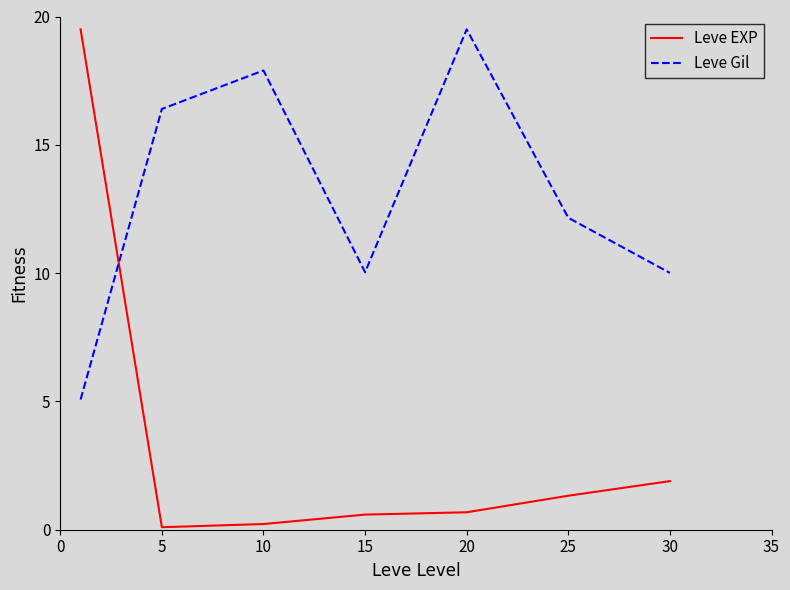

True or false: Leve Gil and Leve EXP intersect in this chart.

True